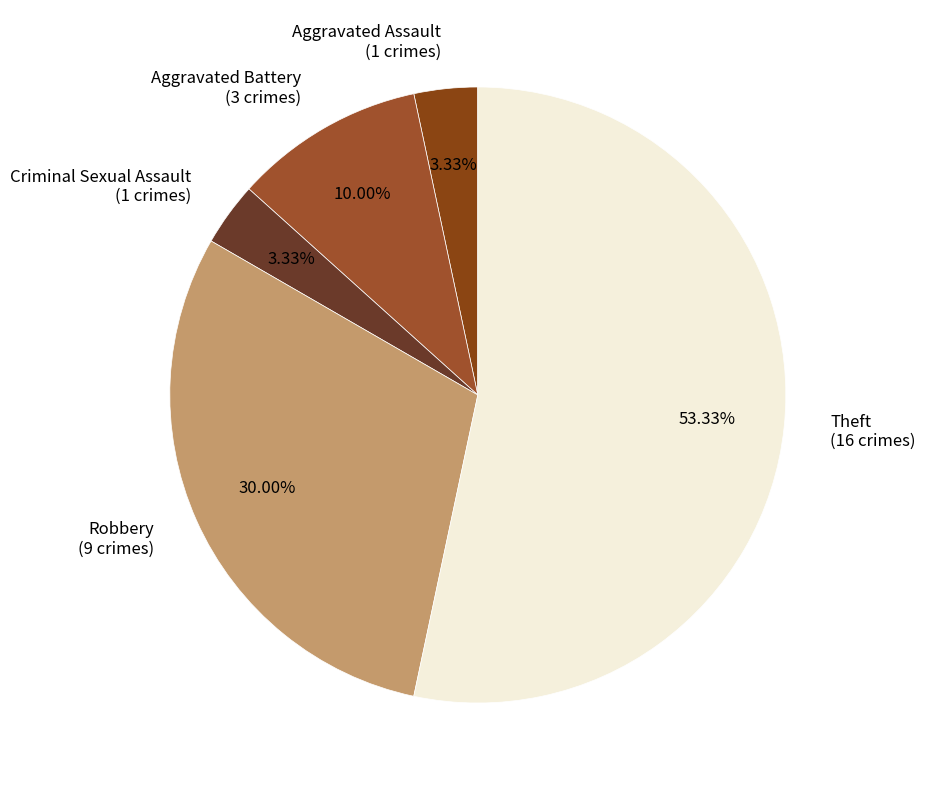

Which category has the biggest portion of the pie?

Theft